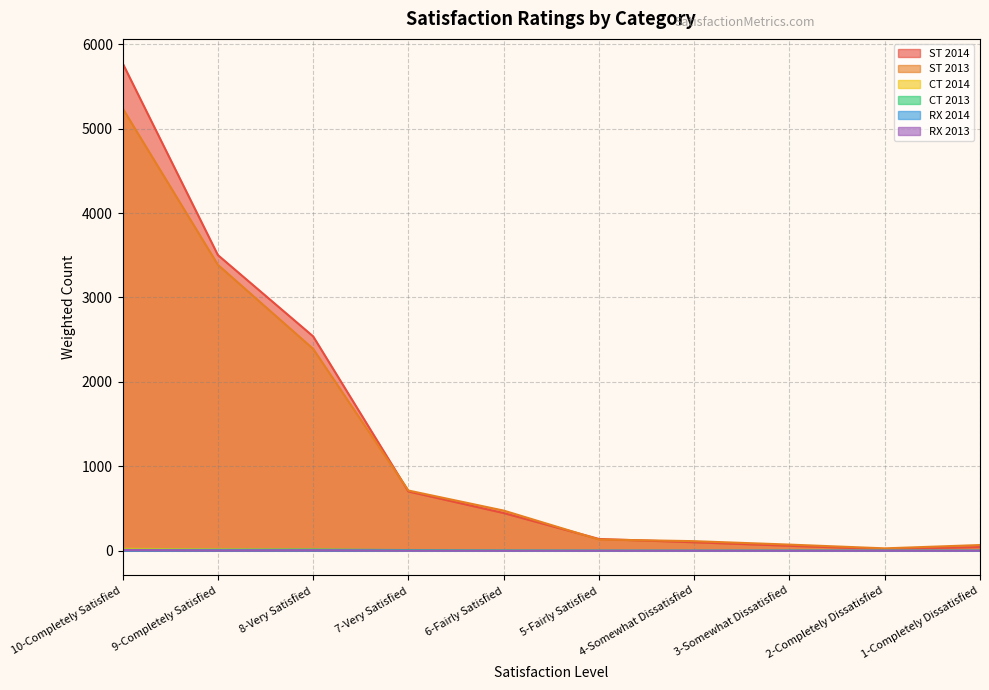

How many lines are shown in the chart?

6